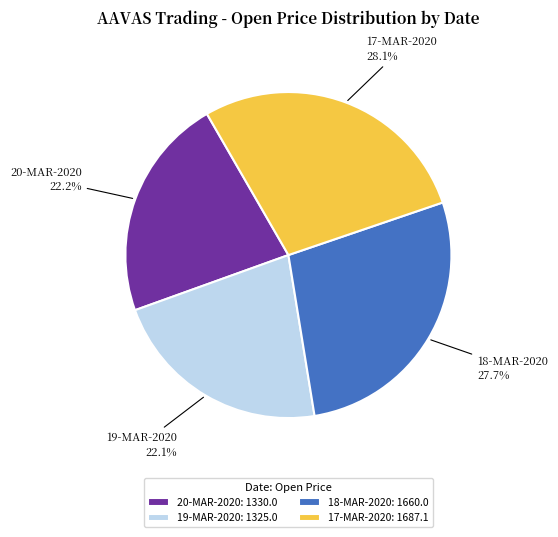

What percentage is the 20-MAR-2020 slice, to the nearest percent?

22%